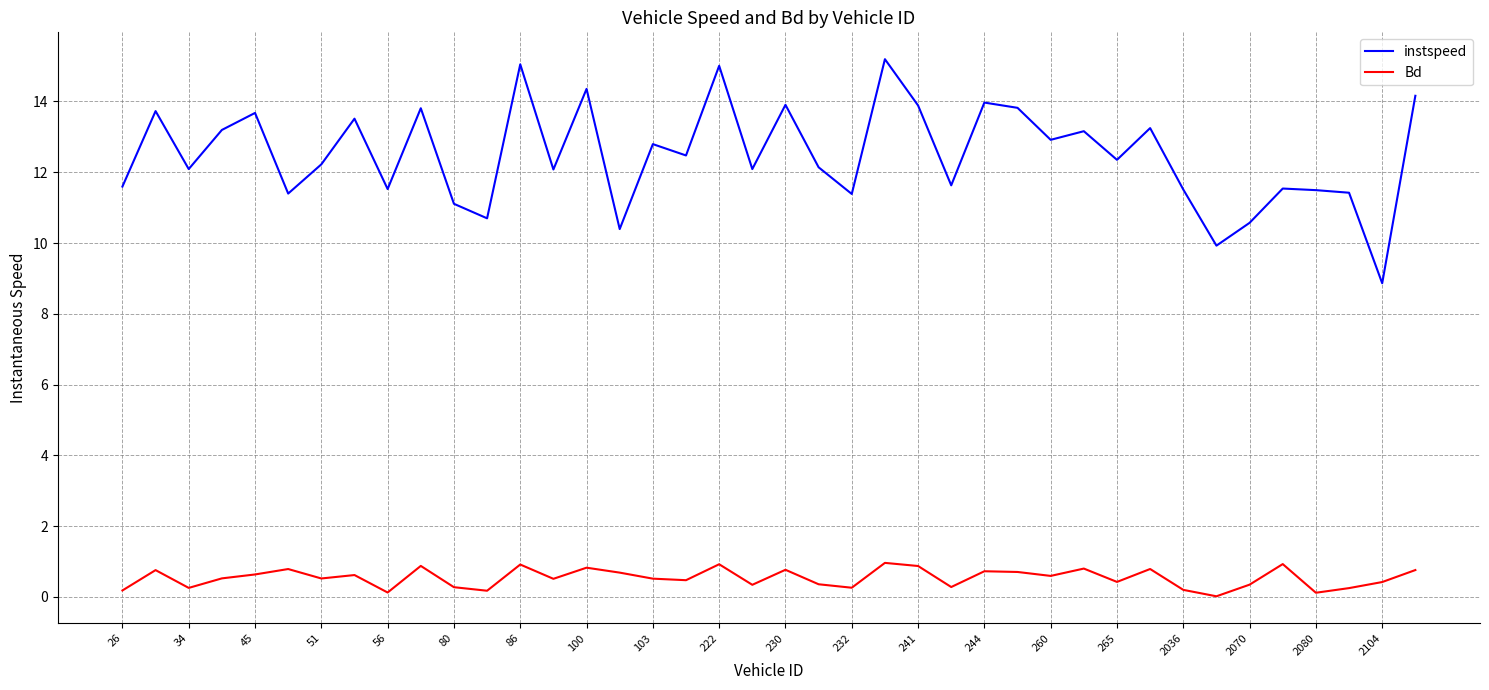

How many lines are shown in the chart?

2